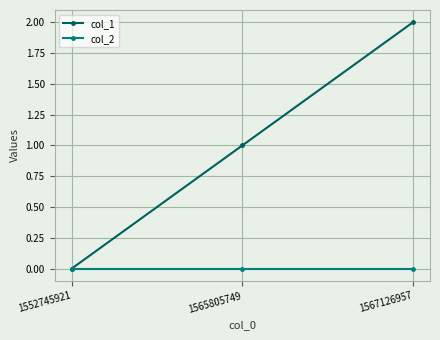

Is this an area chart (filled region under the line)?

No